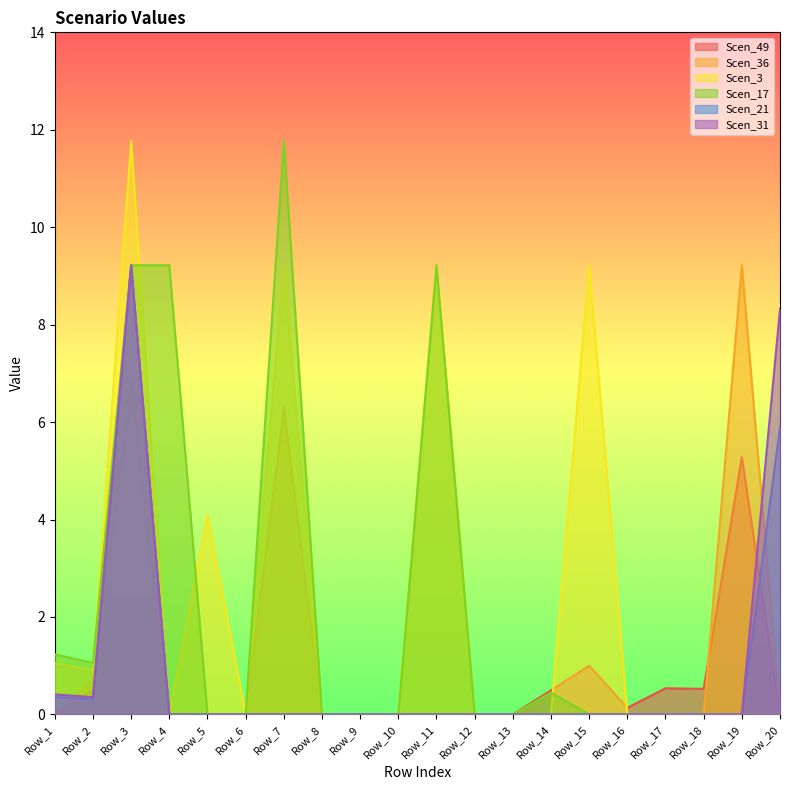

True or false: Scen_49 and Scen_17 intersect in this chart.

False